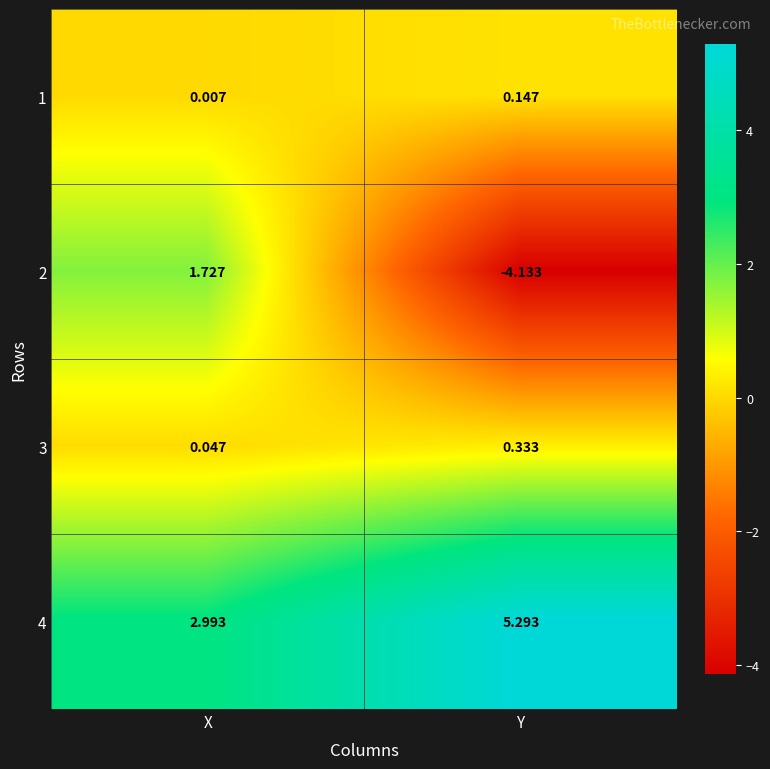

At which category does the chart reach its peak across all series?

Y